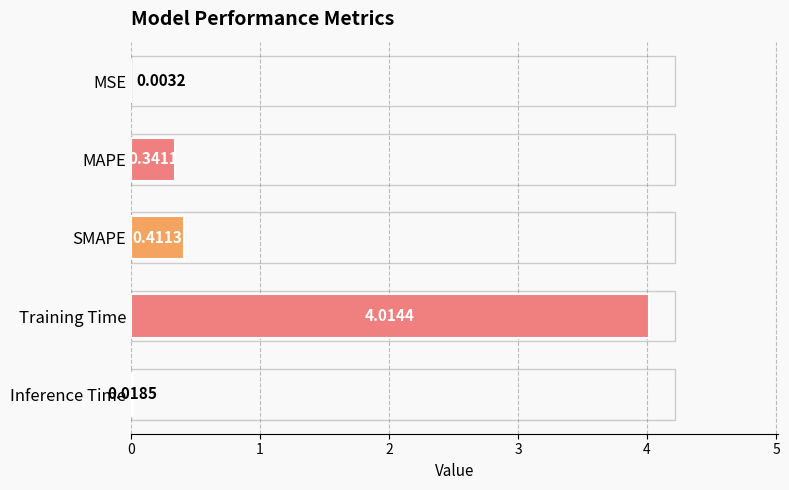

Which label corresponds to the largest value in the chart?

Training Time